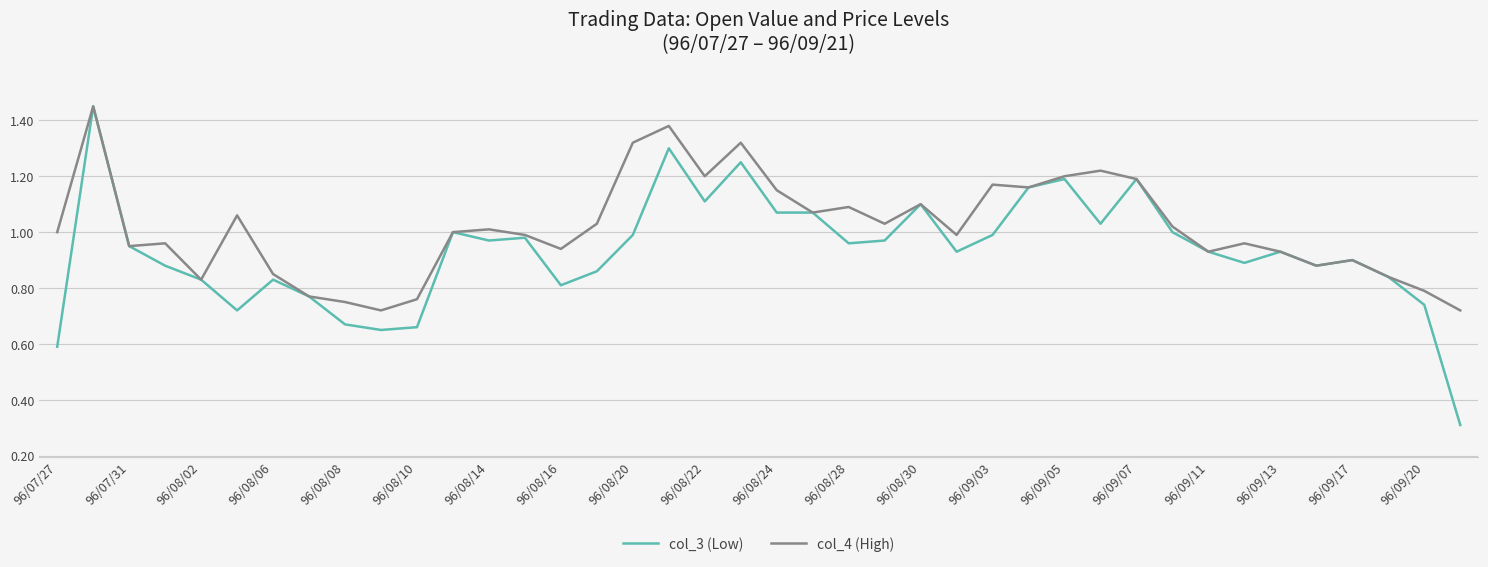

What is the smallest value displayed?

0.3